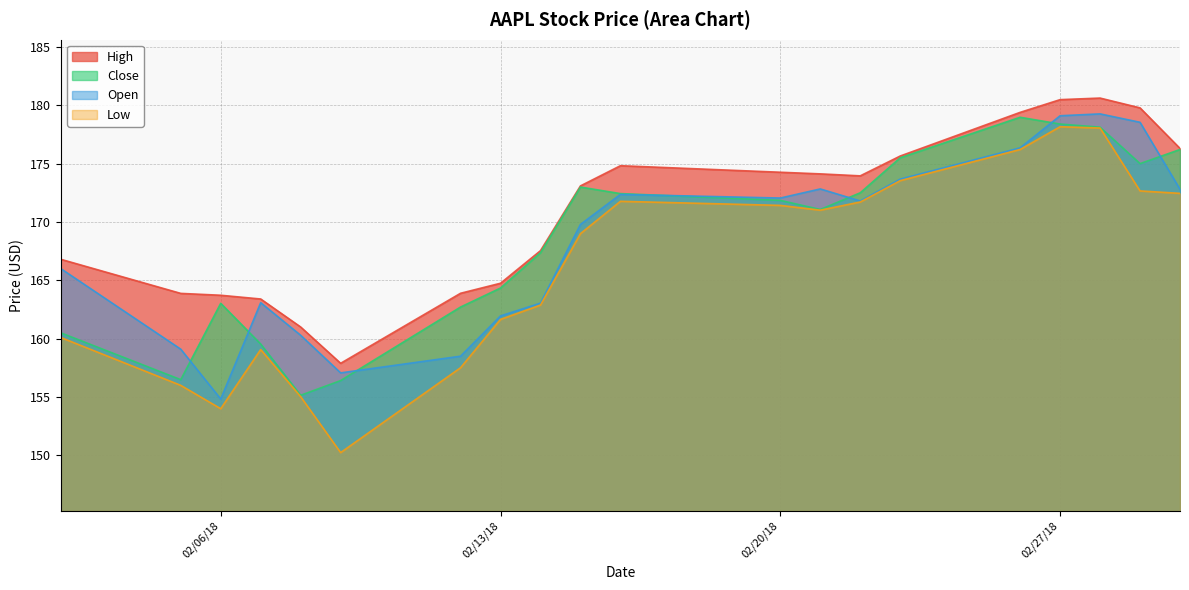

True or false: Open and High cross at least once.

False